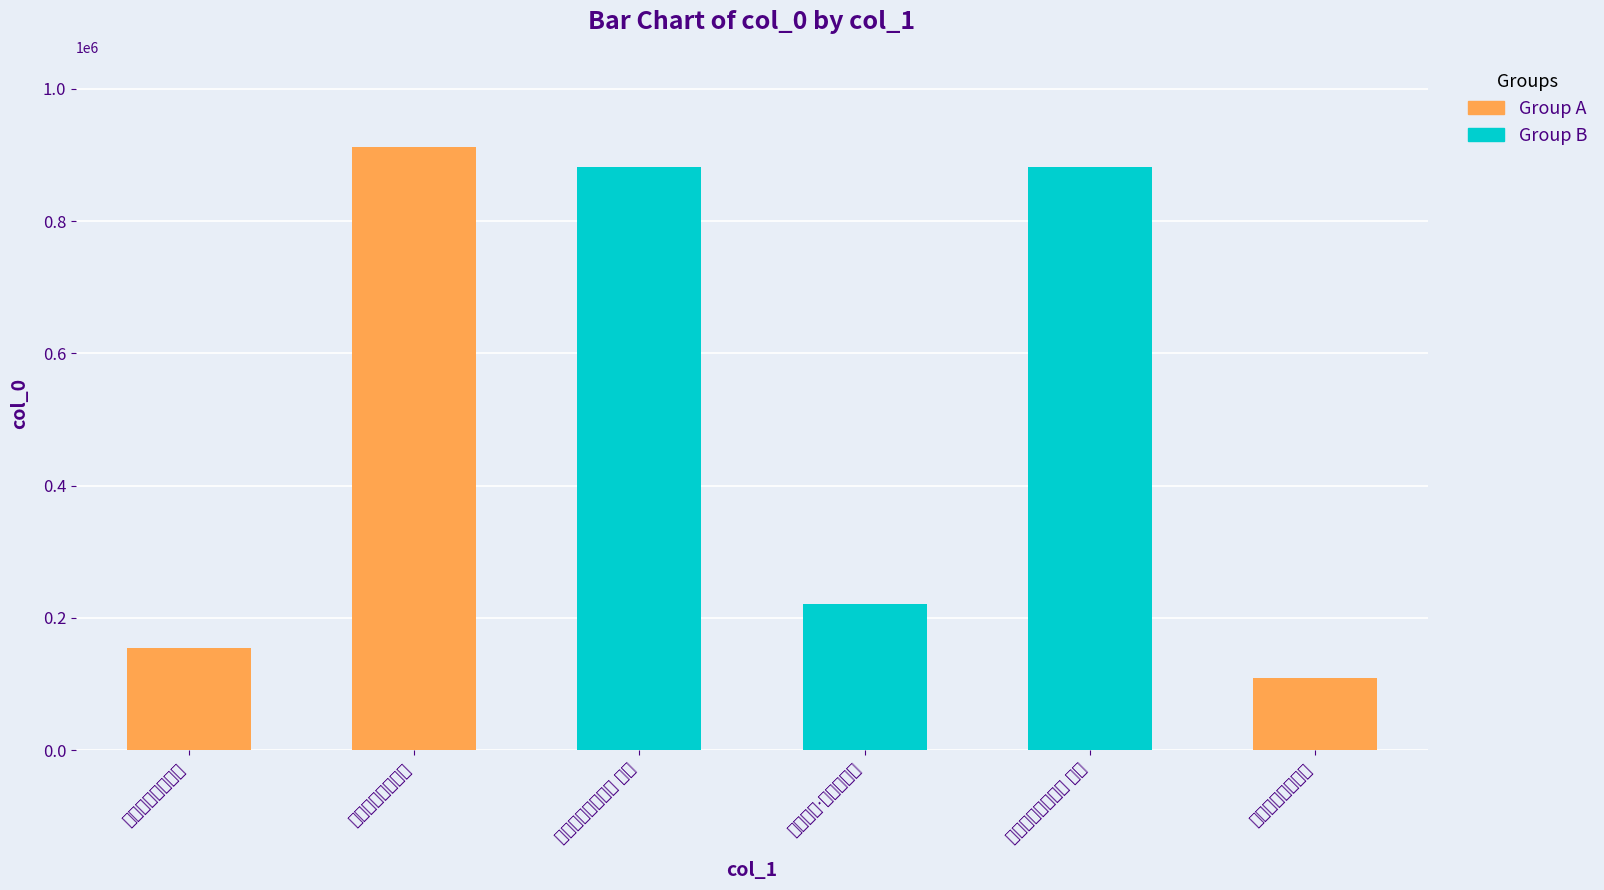

Rank the categories by value from lowest to highest.

饯光禄两张卿退居, 钱光禄两张卿退居, 赠叶少卿·退也天之道, 饯光禄两张卿退居 其二, 饯光禄两张卿退居 其一, 钱光禄两张卿退居